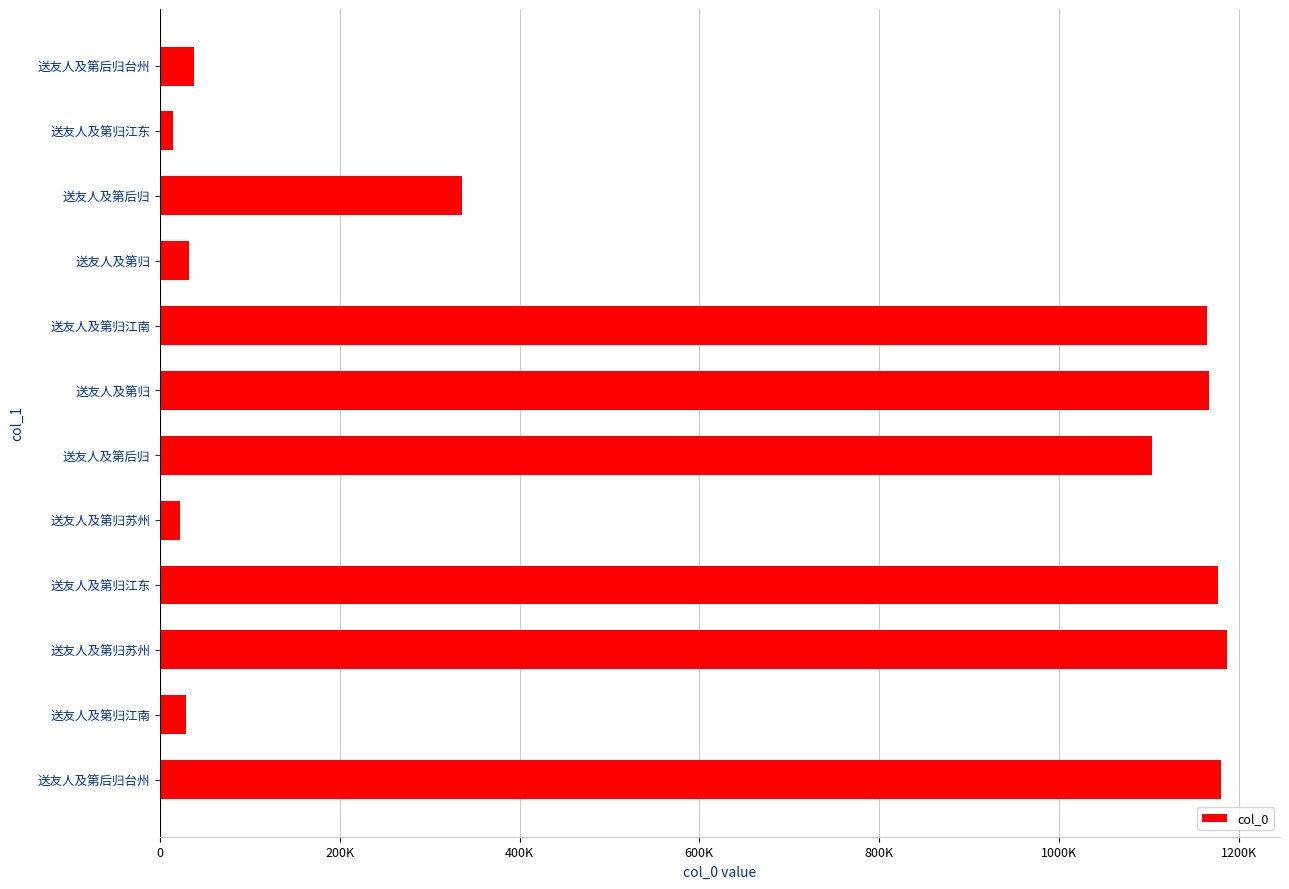

Are the bars horizontal?

Yes